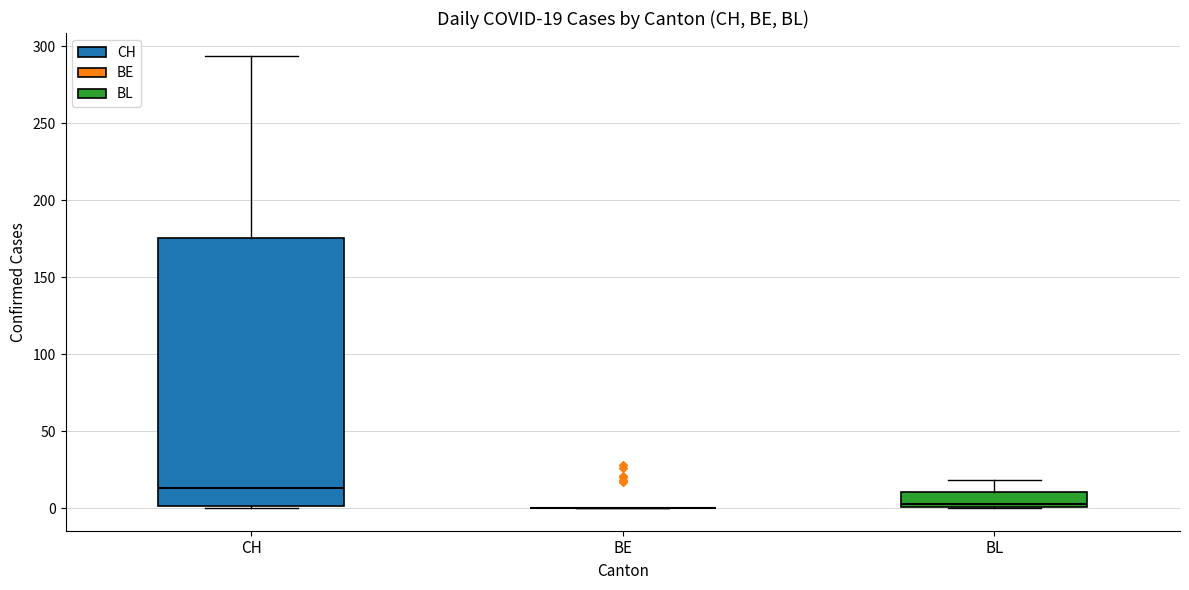

Which box is the tallest, from its lower edge to its upper edge?

CH